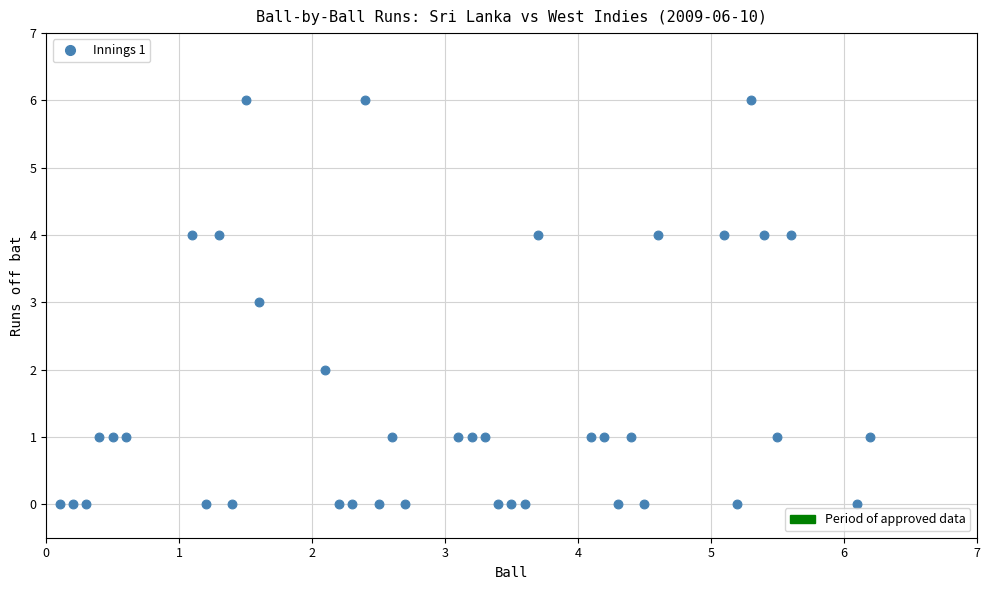

What is the range of Y values (max minus min)?

6